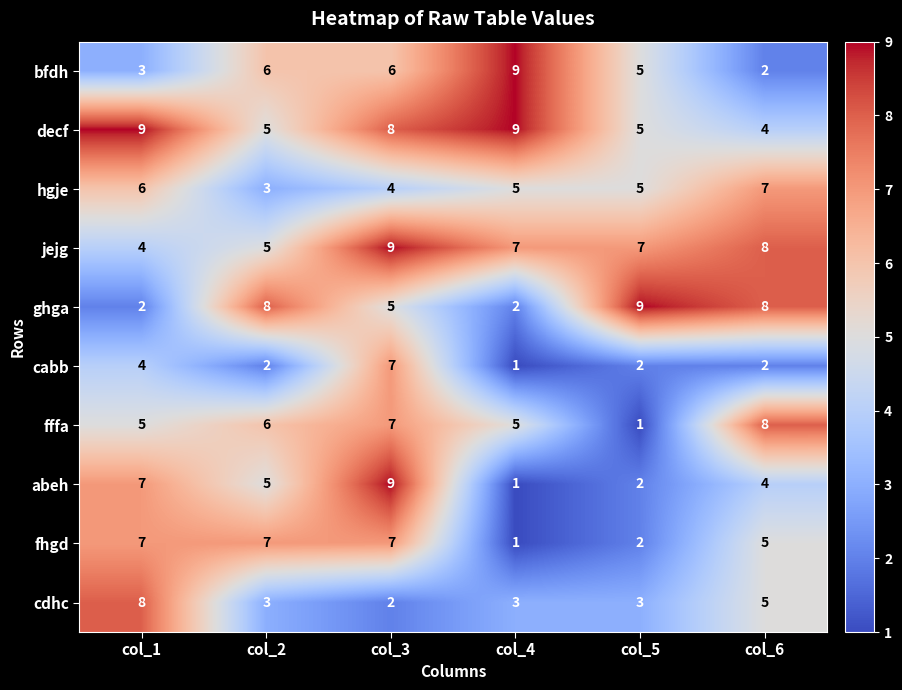

What is the difference between the maximum and minimum values in the fffa series?

7